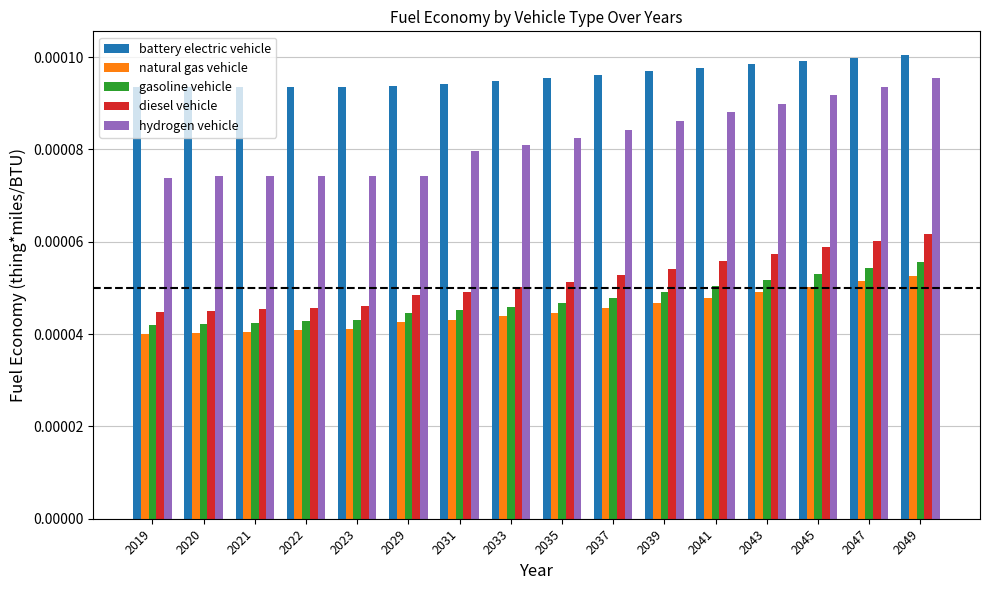

Which series changed the most between 2037 and 2047?

hydrogen vehicle